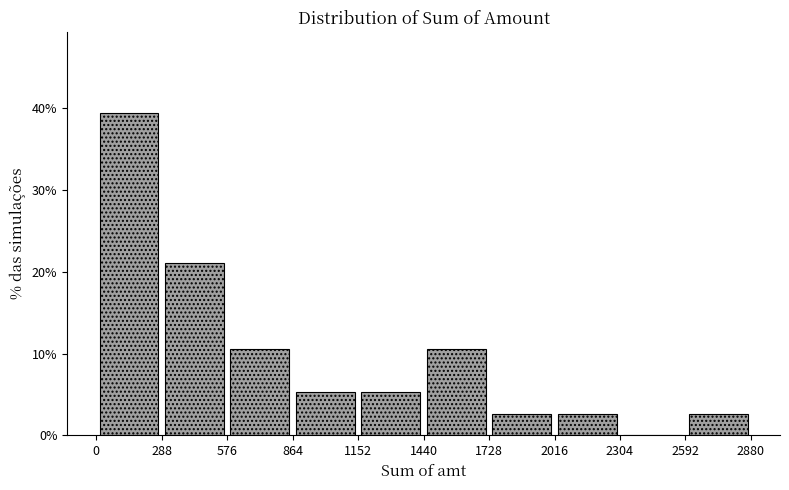

Reading left to right, list every bar in this chart as the range it spans on the x-axis followed by its height. The values are not printed on the chart, so give them approximately, as read against the axis.

0 to 288: 39
288 to 576: 21
576 to 864: 11
864 to 1152: 5
1152 to 1440: 5
1440 to 1728: 11
1728 to 2016: 3
2016 to 2304: 3
2304 to 2592: 0
2592 to 2880: 3